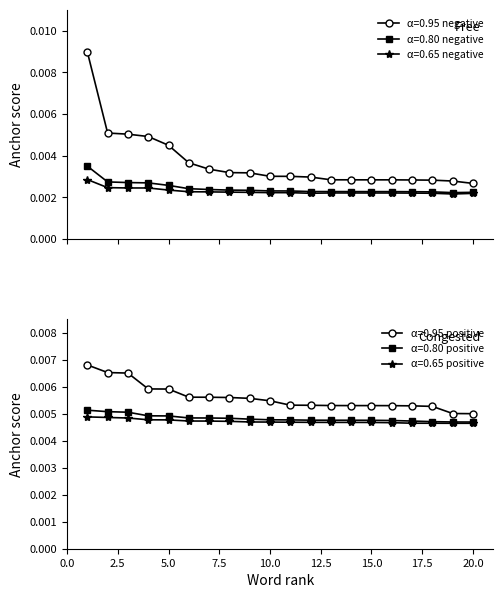

How many α=0.80 negative values are between 0 and 1?

20